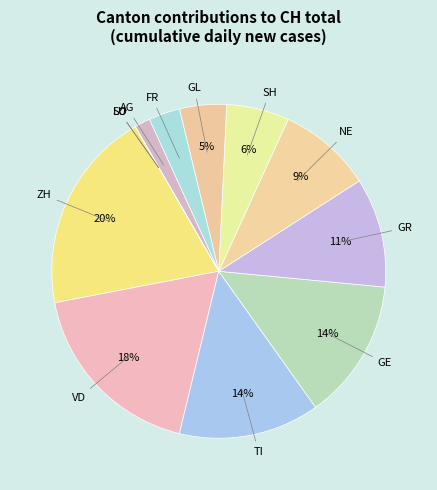

True or false: TI accounts for 14% of the total.

True